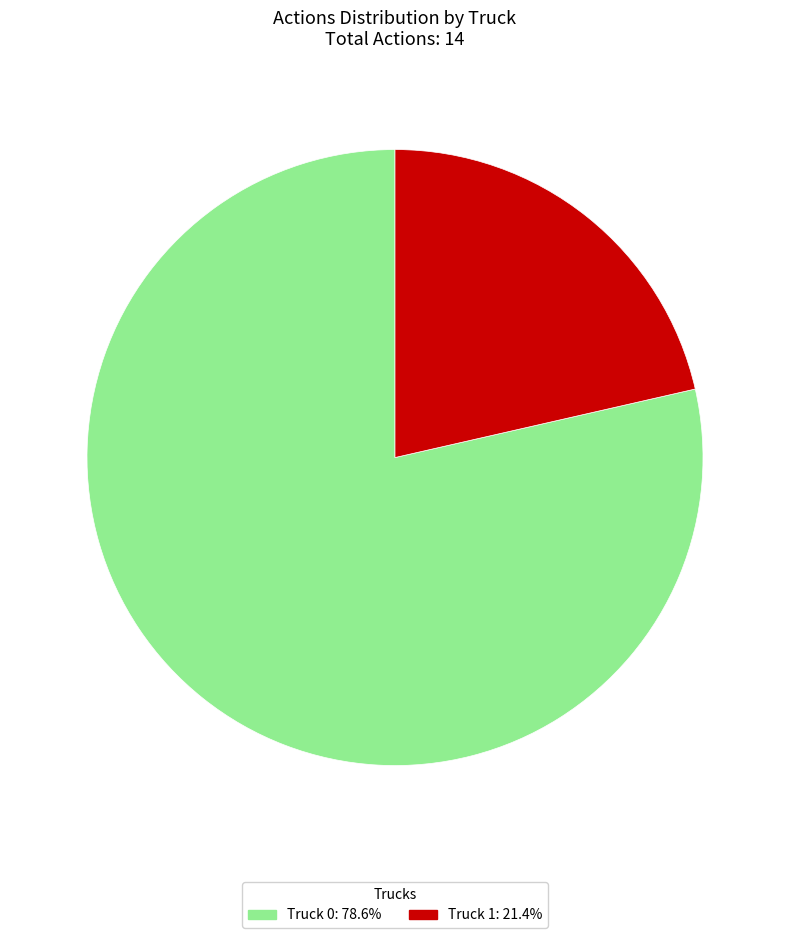

Is the sum of Truck 1 and Truck 0 greater than half?

Yes